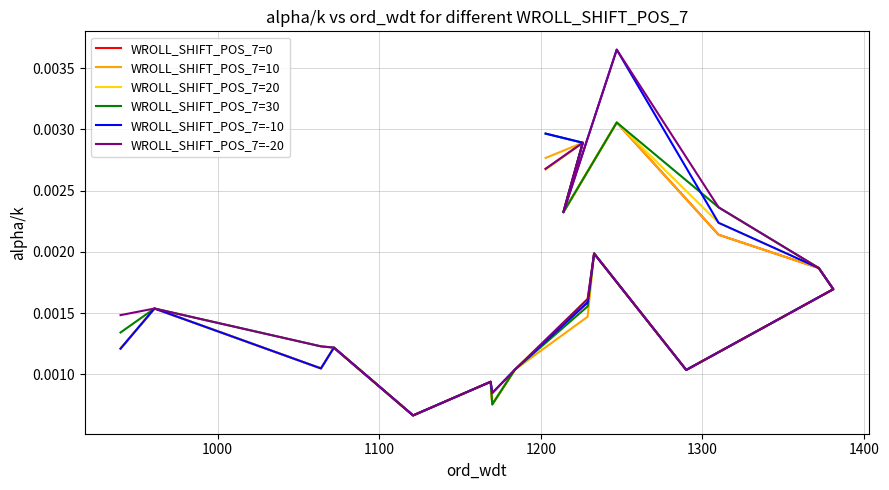

At how many categories does at least one series exceed 0?

18